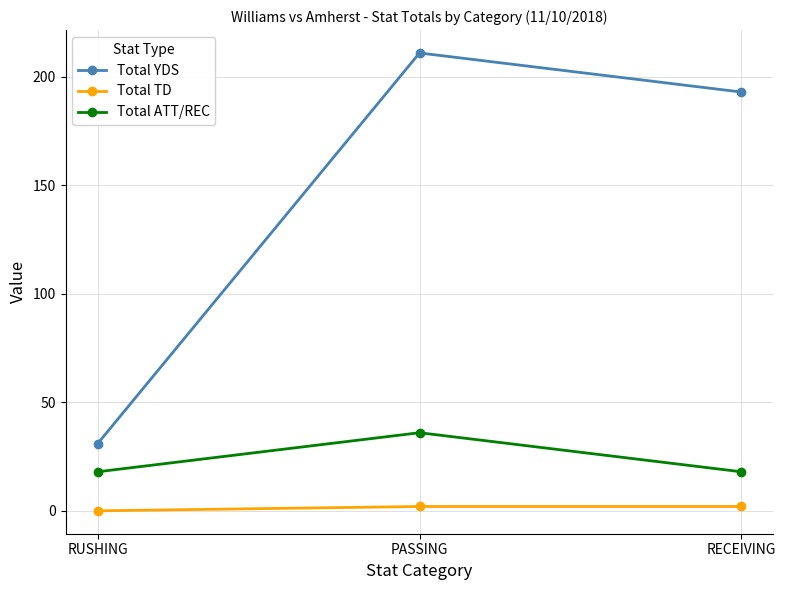

Reading left to right, extract all data points from this chart.

Total YDS: 31	211	193
Total TD: 0	2	2
Total ATT/REC: 18	36	18